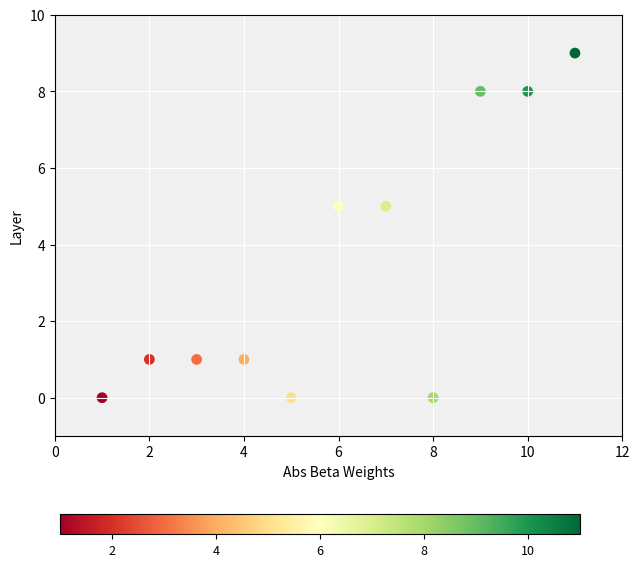

What is the range of X values (max minus min)?

10